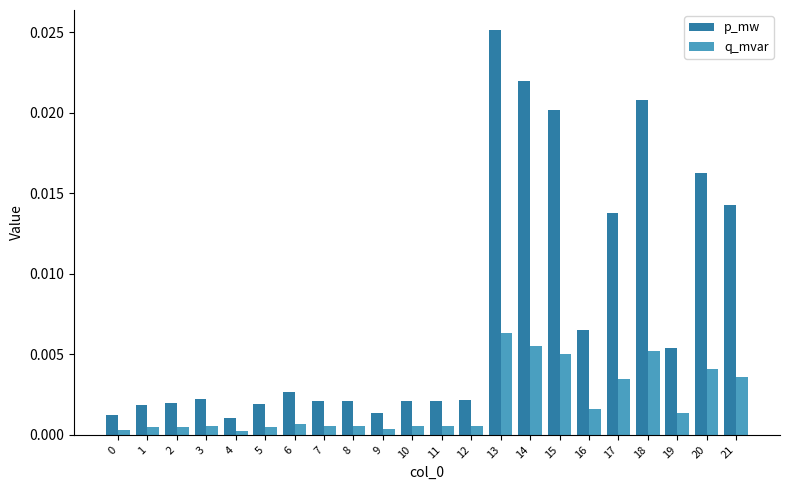

List the series in order of their overall mean, lowest first.

q_mvar, p_mw